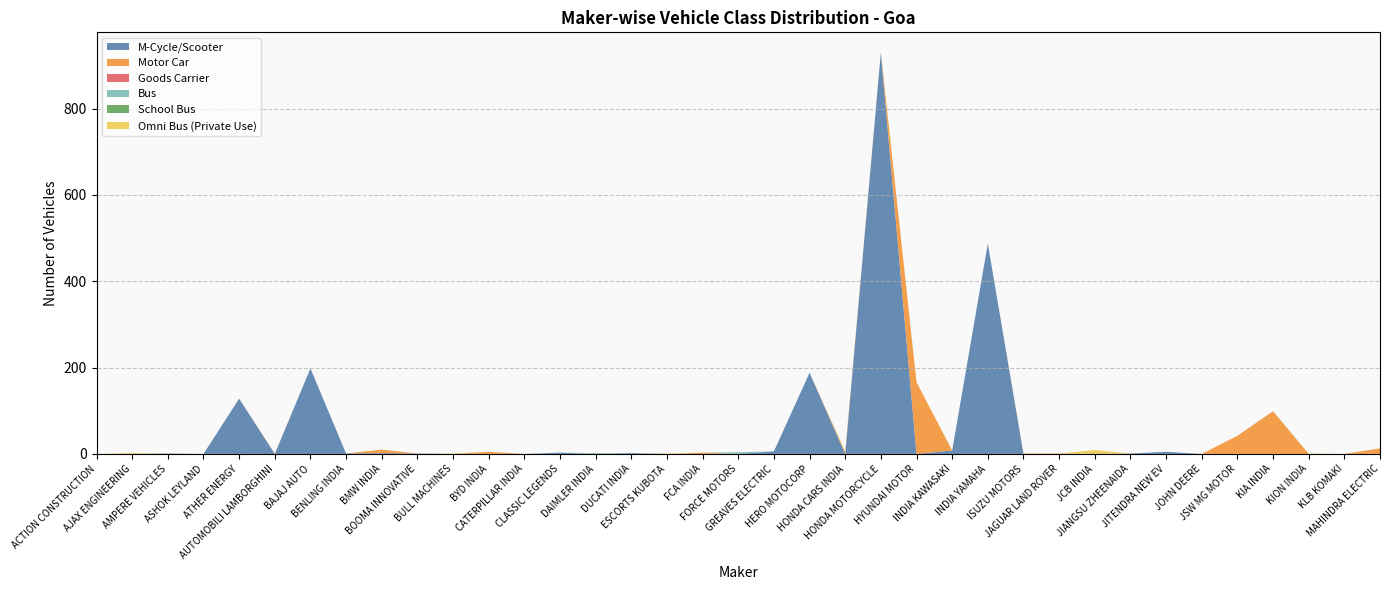

Reading left to right, list all the values displayed in this chart.

M-Cycle/Scooter: ACTION CONSTRUCTION=0	AJAX ENGINEERING=0	AMPERE VEHICLES=1	ASHOK LEYLAND=0	ATHER ENERGY=128	AUTOMOBILI LAMBORGHINI=0	BAJAJ AUTO=198	BENLING INDIA=1	BMW INDIA=2	BOOMA INNOVATIVE=1	BULL MACHINES=0	BYD INDIA=0	CATERPILLAR INDIA=0	CLASSIC LEGENDS=3	DAIMLER INDIA=0	DUCATI INDIA=2	ESCORTS KUBOTA=0	FCA INDIA=0	FORCE MOTORS=0	GREAVES ELECTRIC=6	HERO MOTOCORP=188	HONDA CARS INDIA=0	HONDA MOTORCYCLE=930	HYUNDAI MOTOR=0	INDIA KAWASAKI=8	INDIA YAMAHA=487	ISUZU MOTORS=0	JAGUAR LAND ROVER=0	JCB INDIA=0	JIANGSU ZHEENAIDA=1	JITENDRA NEW EV=5	JOHN DEERE=0	JSW MG MOTOR=0	KIA INDIA=0	KION INDIA=0	KLB KOMAKI=0	MAHINDRA ELECTRIC=0
Motor Car: ACTION CONSTRUCTION=0	AJAX ENGINEERING=0	AMPERE VEHICLES=0	ASHOK LEYLAND=0	ATHER ENERGY=0	AUTOMOBILI LAMBORGHINI=1	BAJAJ AUTO=0	BENLING INDIA=0	BMW INDIA=8	BOOMA INNOVATIVE=0	BULL MACHINES=0	BYD INDIA=5	CATERPILLAR INDIA=0	CLASSIC LEGENDS=0	DAIMLER INDIA=0	DUCATI INDIA=0	ESCORTS KUBOTA=0	FCA INDIA=3	FORCE MOTORS=0	GREAVES ELECTRIC=0	HERO MOTOCORP=0	HONDA CARS INDIA=5	HONDA MOTORCYCLE=0	HYUNDAI MOTOR=166	INDIA KAWASAKI=0	INDIA YAMAHA=0	ISUZU MOTORS=1	JAGUAR LAND ROVER=1	JCB INDIA=0	JIANGSU ZHEENAIDA=0	JITENDRA NEW EV=0	JOHN DEERE=0	JSW MG MOTOR=42	KIA INDIA=99	KION INDIA=0	KLB KOMAKI=0	MAHINDRA ELECTRIC=13
Goods Carrier: ACTION CONSTRUCTION=0	AJAX ENGINEERING=0	AMPERE VEHICLES=0	ASHOK LEYLAND=0	ATHER ENERGY=0	AUTOMOBILI LAMBORGHINI=0	BAJAJ AUTO=0	BENLING INDIA=0	BMW INDIA=0	BOOMA INNOVATIVE=0	BULL MACHINES=0	BYD INDIA=0	CATERPILLAR INDIA=0	CLASSIC LEGENDS=0	DAIMLER INDIA=0	DUCATI INDIA=0	ESCORTS KUBOTA=0	FCA INDIA=0	FORCE MOTORS=0	GREAVES ELECTRIC=0	HERO MOTOCORP=0	HONDA CARS INDIA=0	HONDA MOTORCYCLE=0	HYUNDAI MOTOR=0	INDIA KAWASAKI=0	INDIA YAMAHA=0	ISUZU MOTORS=0	JAGUAR LAND ROVER=0	JCB INDIA=0	JIANGSU ZHEENAIDA=0	JITENDRA NEW EV=0	JOHN DEERE=0	JSW MG MOTOR=0	KIA INDIA=0	KION INDIA=0	KLB KOMAKI=0	MAHINDRA ELECTRIC=0
Bus: ACTION CONSTRUCTION=0	AJAX ENGINEERING=0	AMPERE VEHICLES=0	ASHOK LEYLAND=0	ATHER ENERGY=0	AUTOMOBILI LAMBORGHINI=0	BAJAJ AUTO=0	BENLING INDIA=0	BMW INDIA=0	BOOMA INNOVATIVE=0	BULL MACHINES=0	BYD INDIA=0	CATERPILLAR INDIA=0	CLASSIC LEGENDS=0	DAIMLER INDIA=2	DUCATI INDIA=0	ESCORTS KUBOTA=0	FCA INDIA=0	FORCE MOTORS=4	GREAVES ELECTRIC=0	HERO MOTOCORP=0	HONDA CARS INDIA=0	HONDA MOTORCYCLE=0	HYUNDAI MOTOR=0	INDIA KAWASAKI=0	INDIA YAMAHA=0	ISUZU MOTORS=0	JAGUAR LAND ROVER=0	JCB INDIA=0	JIANGSU ZHEENAIDA=0	JITENDRA NEW EV=0	JOHN DEERE=0	JSW MG MOTOR=0	KIA INDIA=0	KION INDIA=0	KLB KOMAKI=0	MAHINDRA ELECTRIC=0
School Bus: ACTION CONSTRUCTION=0	AJAX ENGINEERING=0	AMPERE VEHICLES=0	ASHOK LEYLAND=0	ATHER ENERGY=0	AUTOMOBILI LAMBORGHINI=0	BAJAJ AUTO=0	BENLING INDIA=0	BMW INDIA=0	BOOMA INNOVATIVE=0	BULL MACHINES=0	BYD INDIA=0	CATERPILLAR INDIA=0	CLASSIC LEGENDS=0	DAIMLER INDIA=0	DUCATI INDIA=0	ESCORTS KUBOTA=0	FCA INDIA=0	FORCE MOTORS=0	GREAVES ELECTRIC=0	HERO MOTOCORP=0	HONDA CARS INDIA=0	HONDA MOTORCYCLE=0	HYUNDAI MOTOR=0	INDIA KAWASAKI=0	INDIA YAMAHA=0	ISUZU MOTORS=0	JAGUAR LAND ROVER=0	JCB INDIA=0	JIANGSU ZHEENAIDA=0	JITENDRA NEW EV=0	JOHN DEERE=0	JSW MG MOTOR=0	KIA INDIA=0	KION INDIA=0	KLB KOMAKI=0	MAHINDRA ELECTRIC=0
Omni Bus (Private Use): ACTION CONSTRUCTION=0	AJAX ENGINEERING=2	AMPERE VEHICLES=0	ASHOK LEYLAND=0	ATHER ENERGY=0	AUTOMOBILI LAMBORGHINI=0	BAJAJ AUTO=0	BENLING INDIA=0	BMW INDIA=0	BOOMA INNOVATIVE=0	BULL MACHINES=1	BYD INDIA=0	CATERPILLAR INDIA=0	CLASSIC LEGENDS=0	DAIMLER INDIA=0	DUCATI INDIA=0	ESCORTS KUBOTA=1	FCA INDIA=0	FORCE MOTORS=0	GREAVES ELECTRIC=0	HERO MOTOCORP=0	HONDA CARS INDIA=0	HONDA MOTORCYCLE=0	HYUNDAI MOTOR=0	INDIA KAWASAKI=0	INDIA YAMAHA=0	ISUZU MOTORS=0	JAGUAR LAND ROVER=0	JCB INDIA=9	JIANGSU ZHEENAIDA=0	JITENDRA NEW EV=0	JOHN DEERE=0	JSW MG MOTOR=0	KIA INDIA=0	KION INDIA=1	KLB KOMAKI=0	MAHINDRA ELECTRIC=0